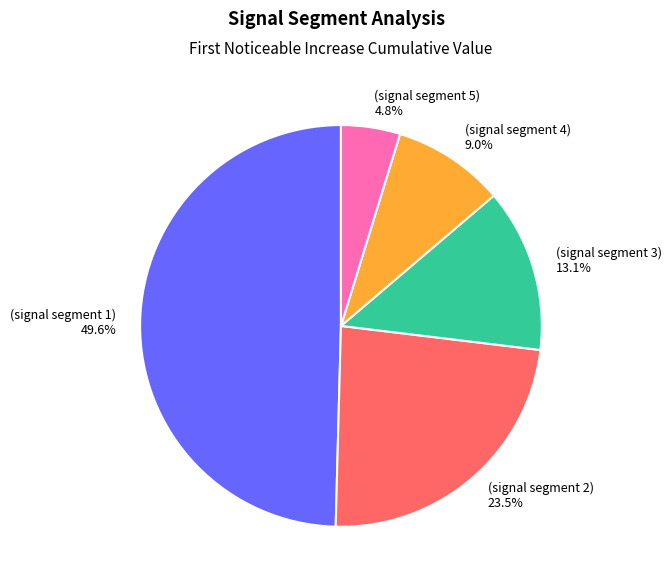

Does any single category account for the majority?

No